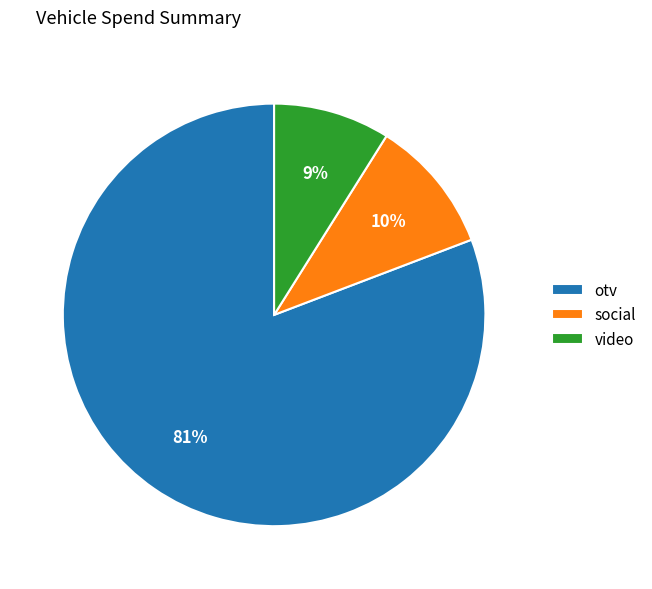

Which slice is the smallest?

video